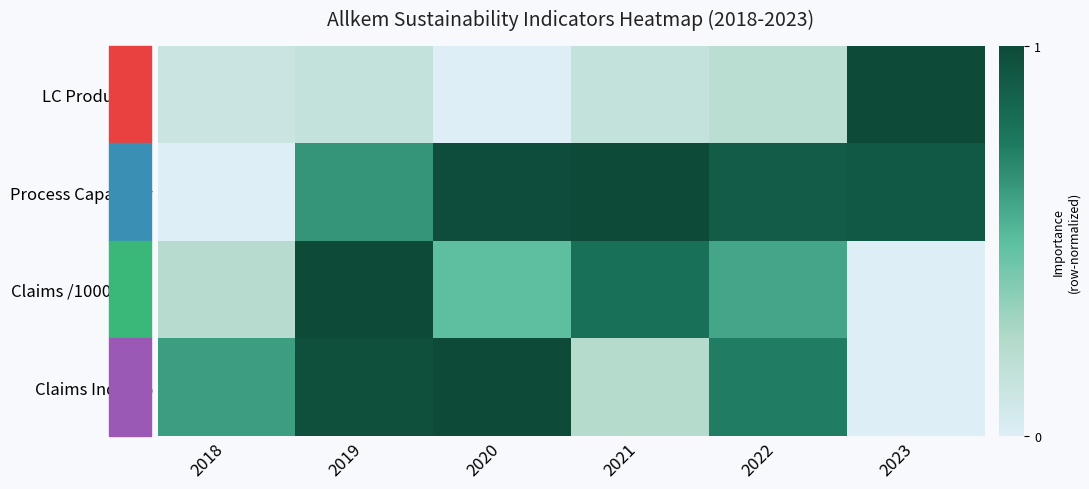

Which series has the largest total across all categories?

Process Capability